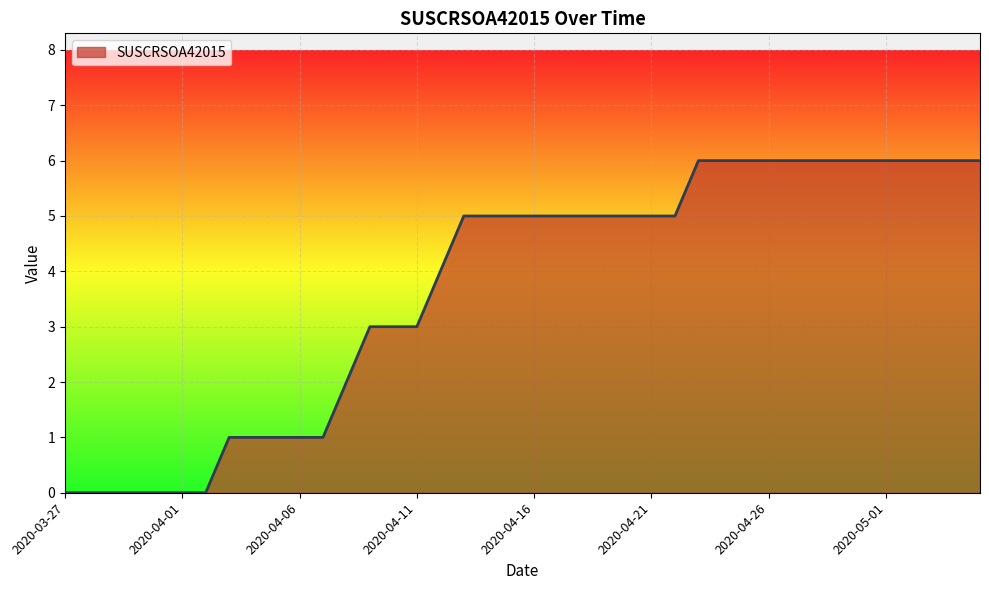

What is the difference between the maximum and minimum values?

6